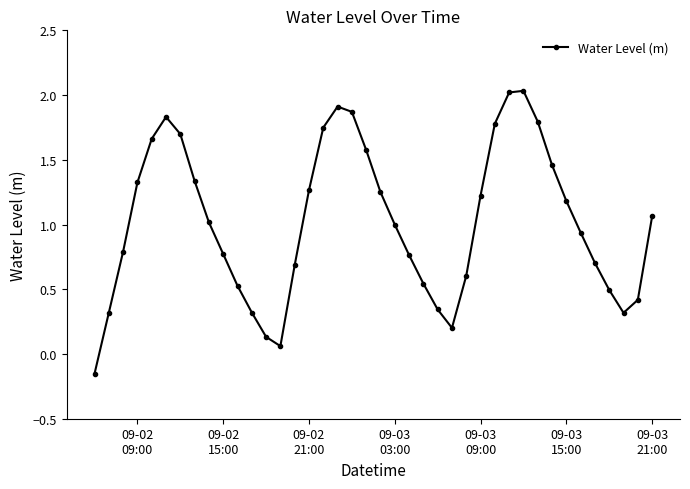

How many values are below zero?

1